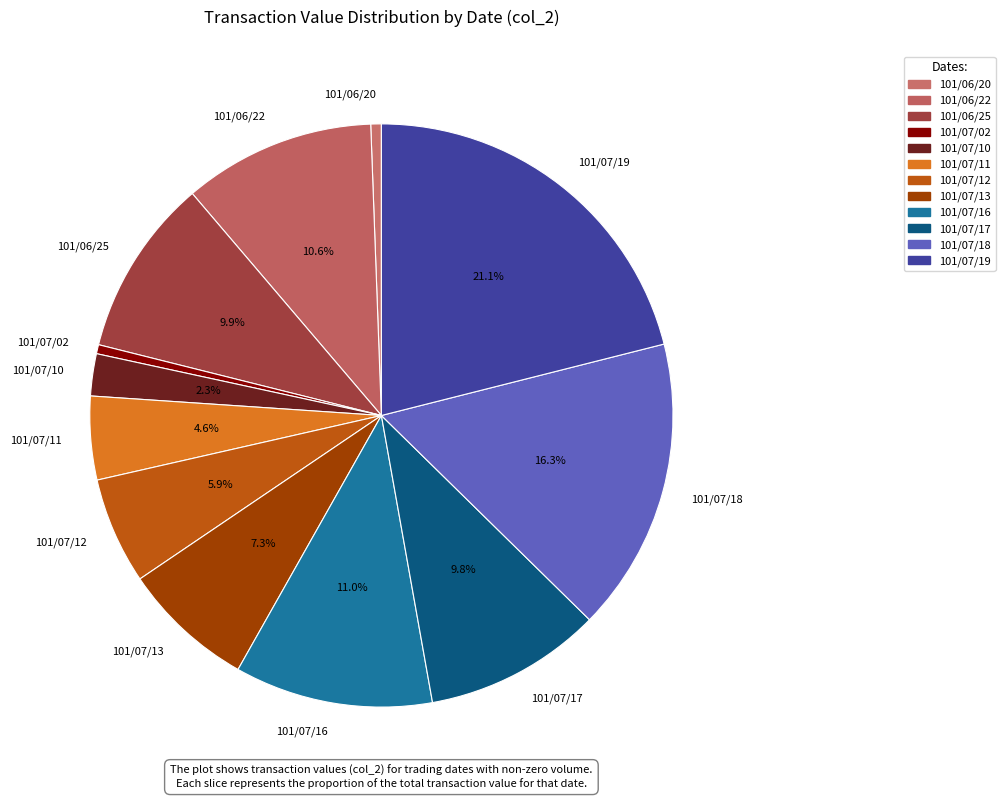

Is there a majority slice in this chart?

No